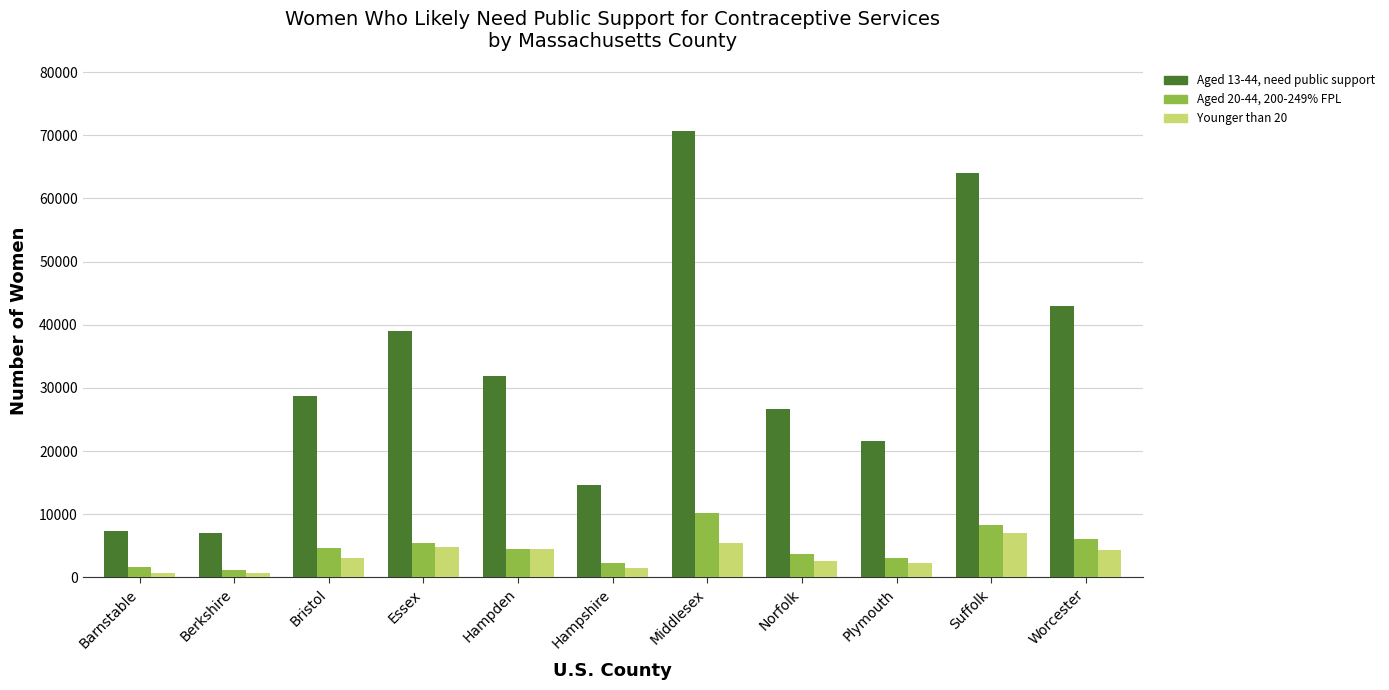

What is the total value across all series at Hampshire?

18400